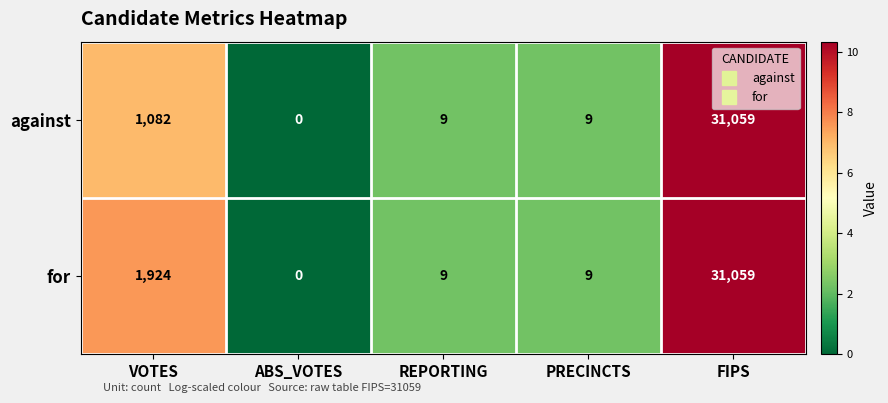

At which category is the sum across all series the highest?

FIPS